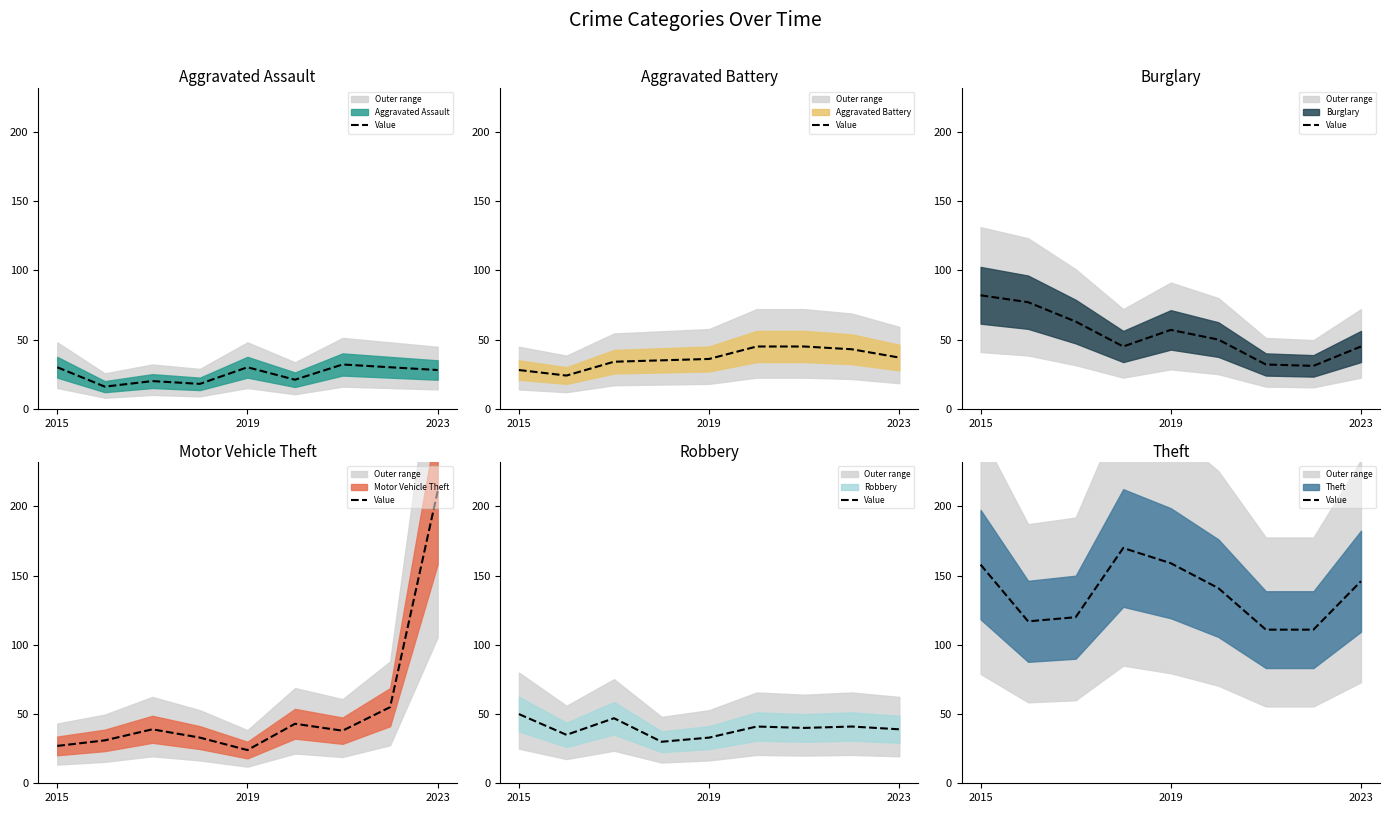

Reading left to right, transcribe all the data shown in this chart.

Aggravated Assault: 30	16	20	18	30	21	32	30	28
Aggravated Battery: 28	24	34	35	36	45	45	43	37
Burglary: 82	77	63	45	57	50	32	31	45
Motor Vehicle Theft: 27	31	39	33	24	43	38	55	211
Robbery: 50	35	47	30	33	41	40	41	39
Theft: 158	117	120	170	159	141	111	111	146